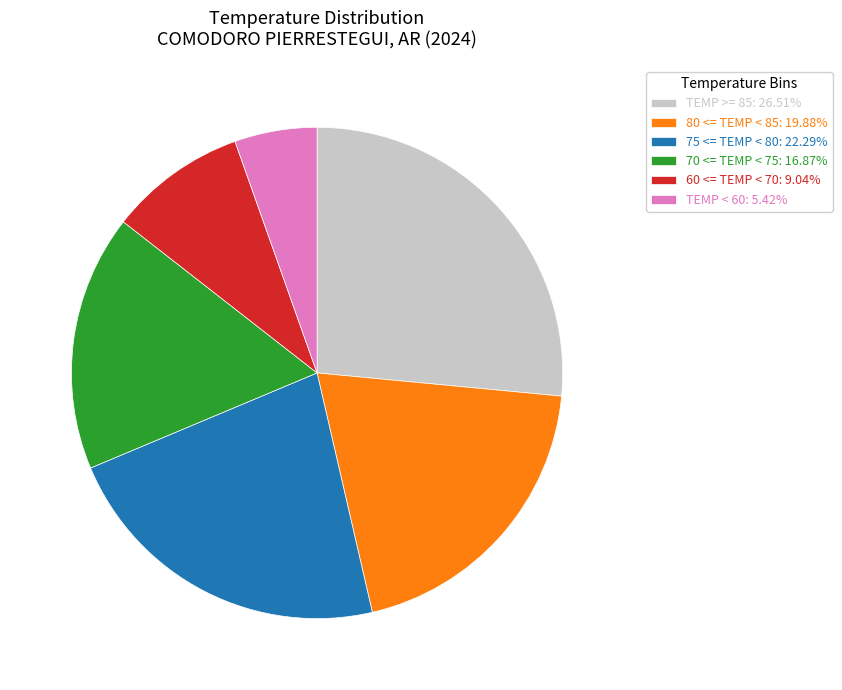

Approximately how many times larger is the value at TEMP < 60: 5.42% compared to 70 <= TEMP < 75: 16.87%?

0.3